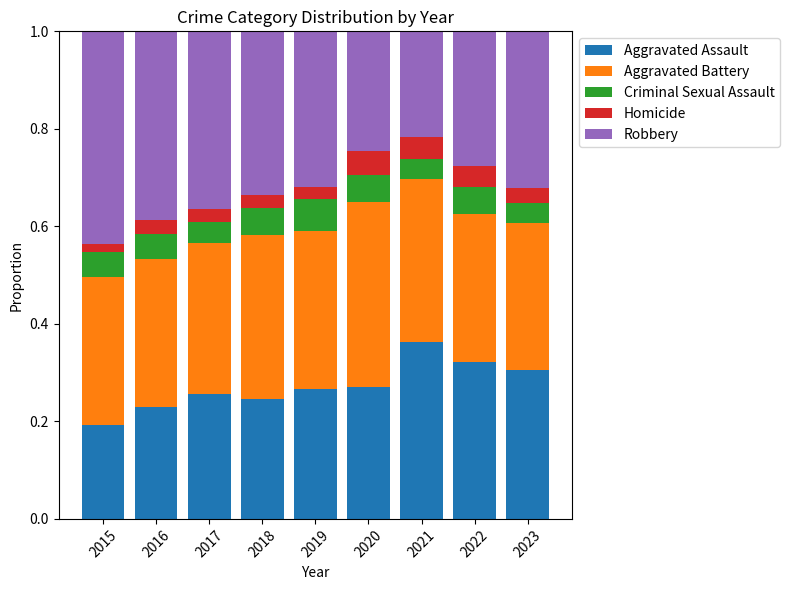

At which label does Aggravated Assault reach its minimum?

2015